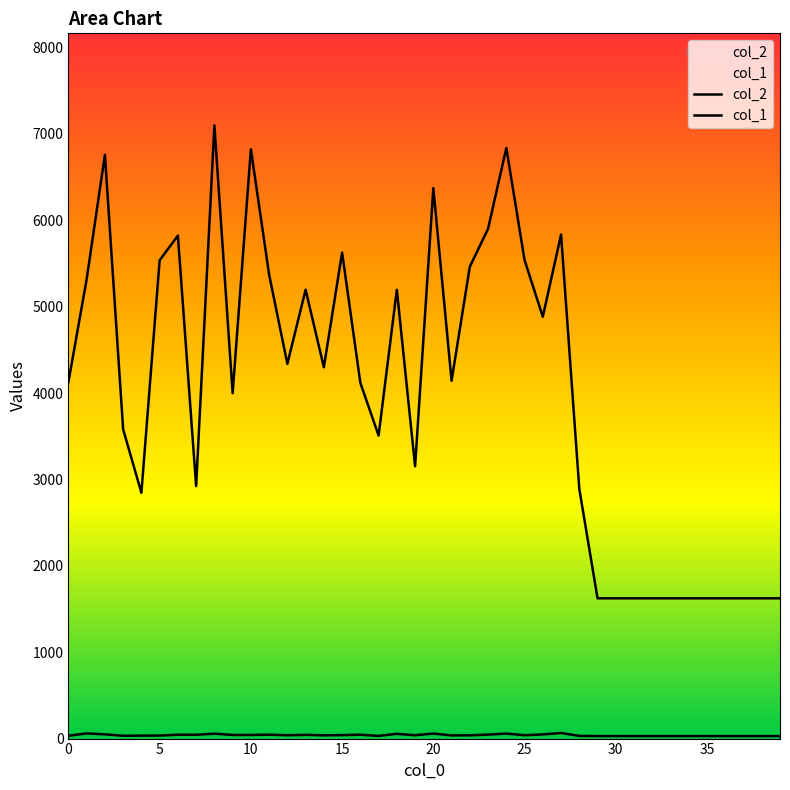

How many lines are shown in the chart?

2